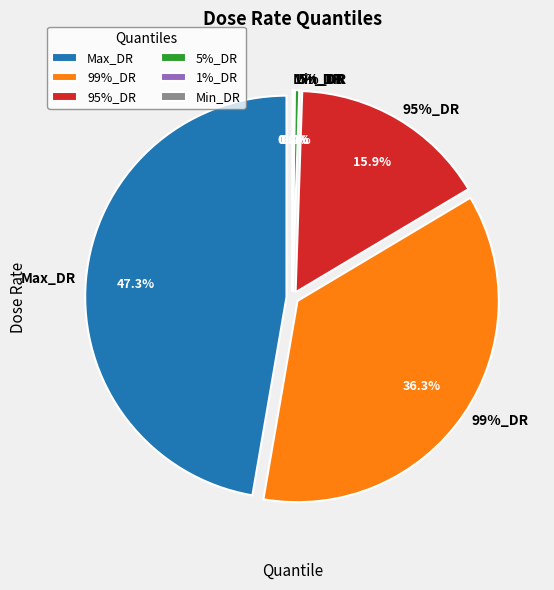

Do 5%_DR and 1%_DR together represent more than half of the pie?

No